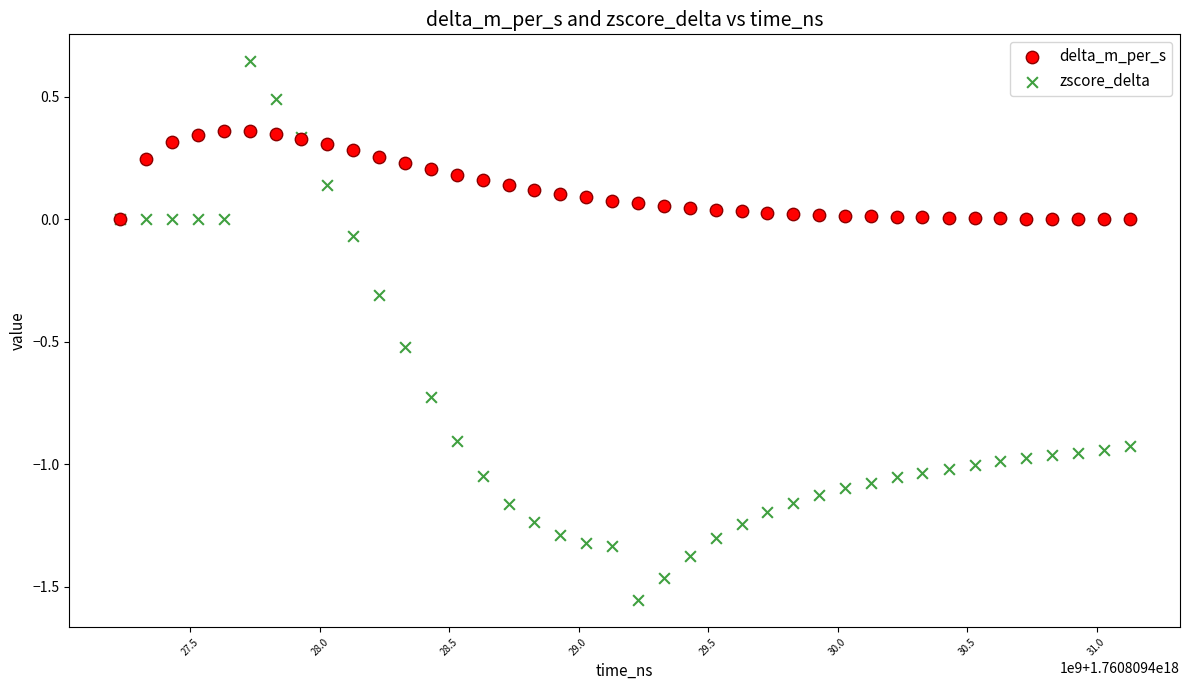

Which series reaches the maximum Y coordinate?

zscore_delta